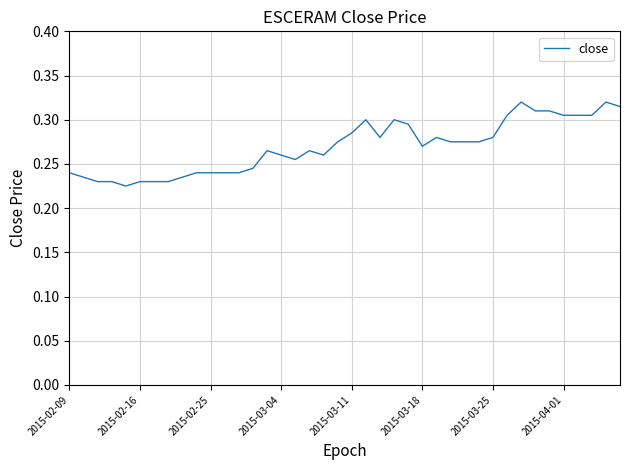

What is the smallest value displayed?

0.2